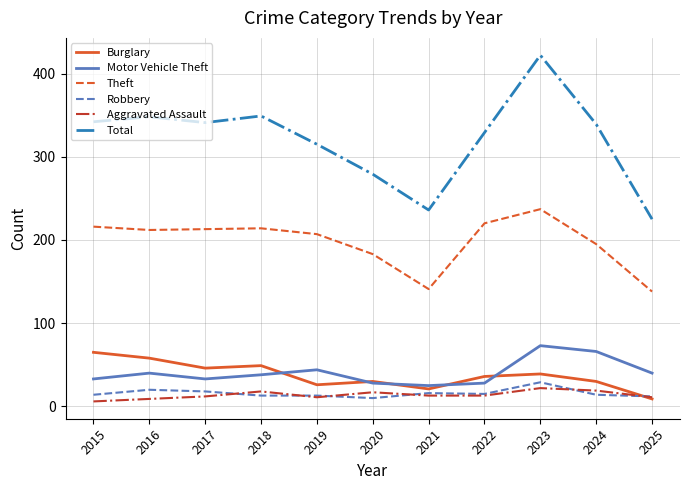

True or false: Robbery and Total intersect in this chart.

False